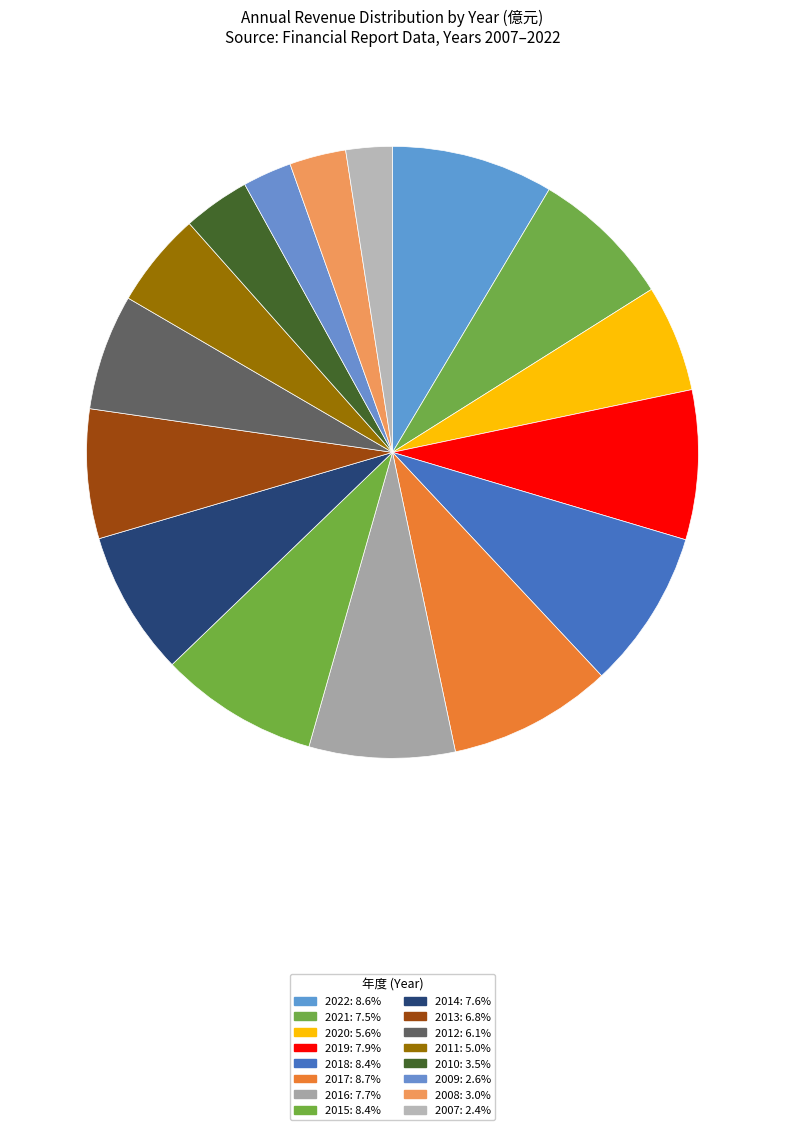

To the nearest percent, what is the difference between the largest and smallest slice percentages?

6%